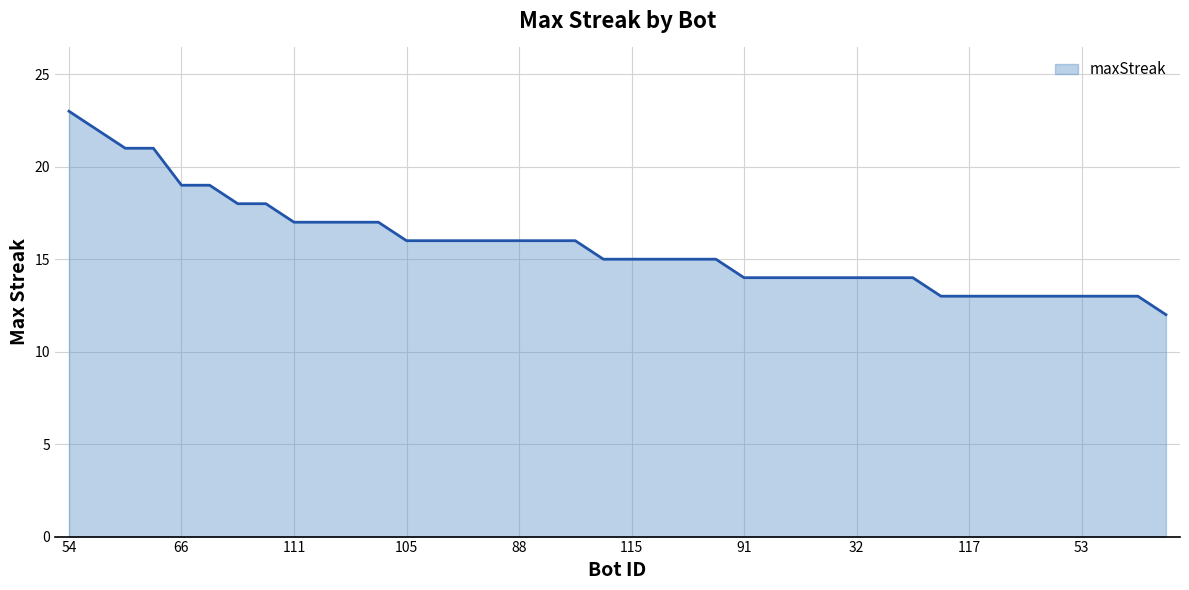

What is the difference between the maximum and minimum values?

11